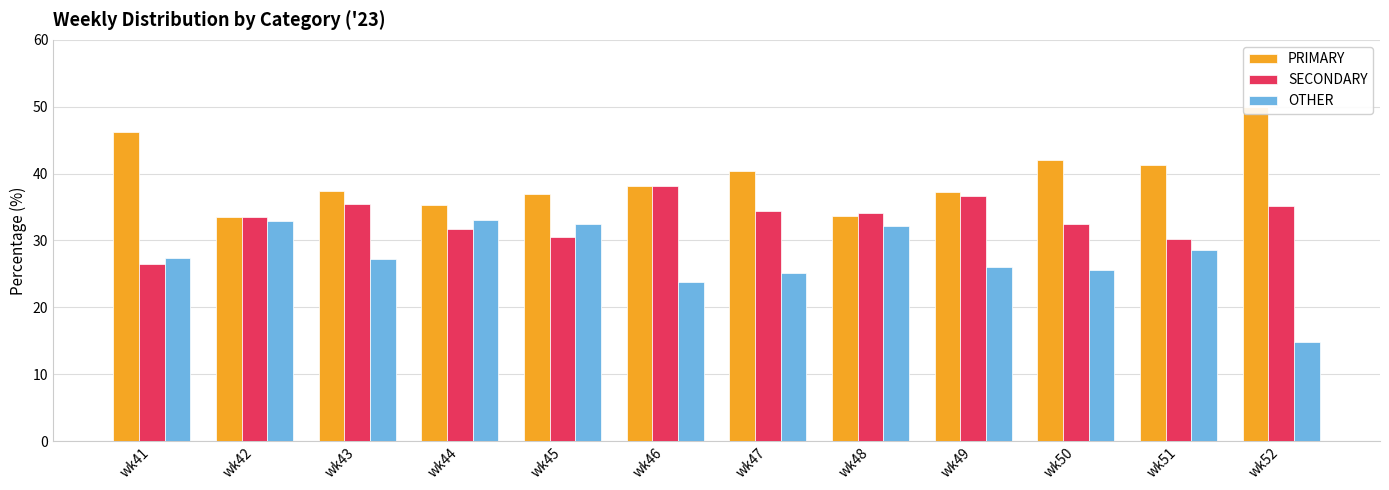

What is the total value across all series at wk46?

100.0